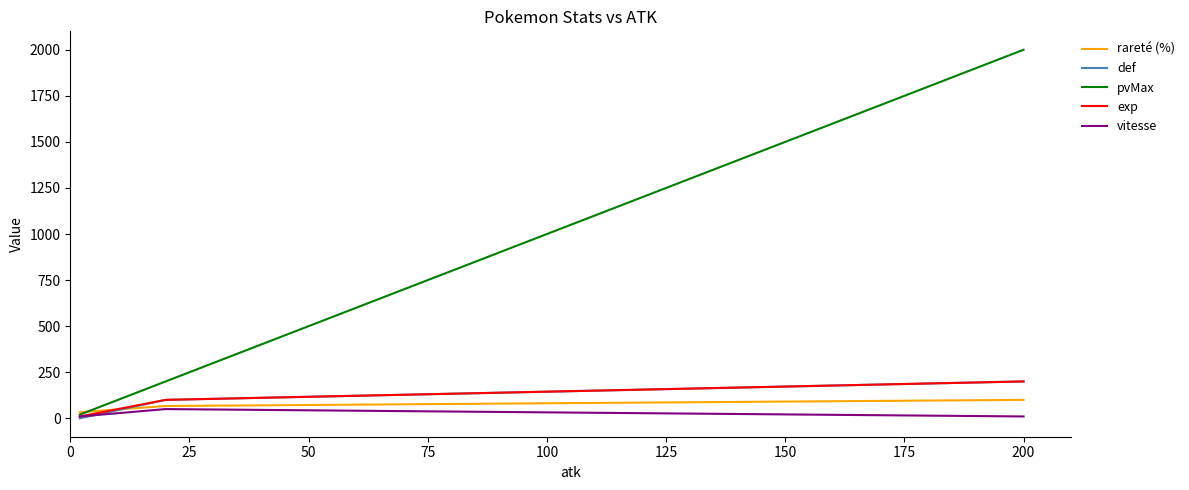

Which series has the largest total across all categories?

pvMax